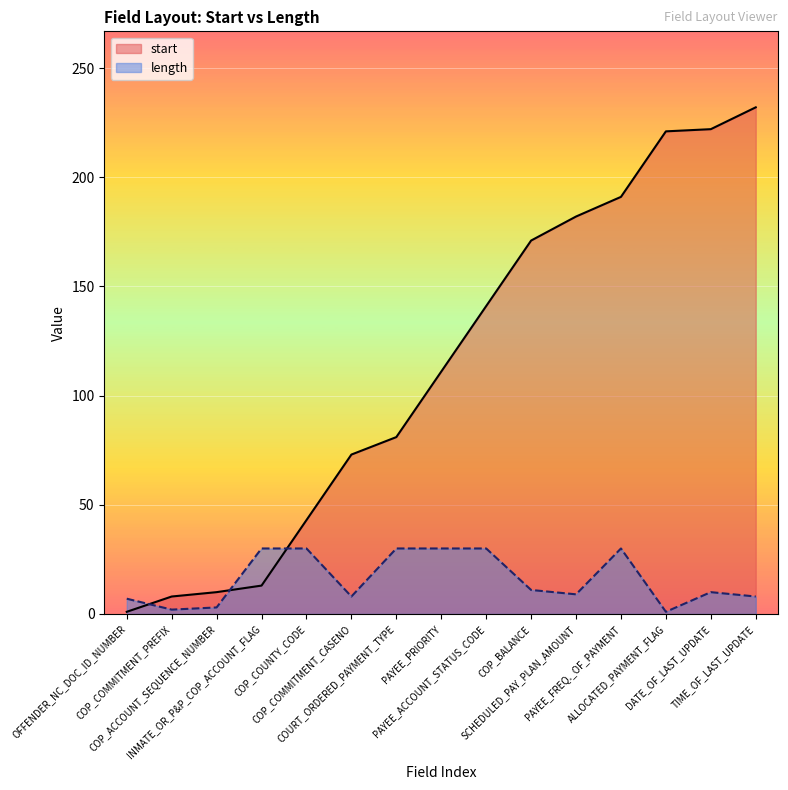

What is the average value of the length series?

16